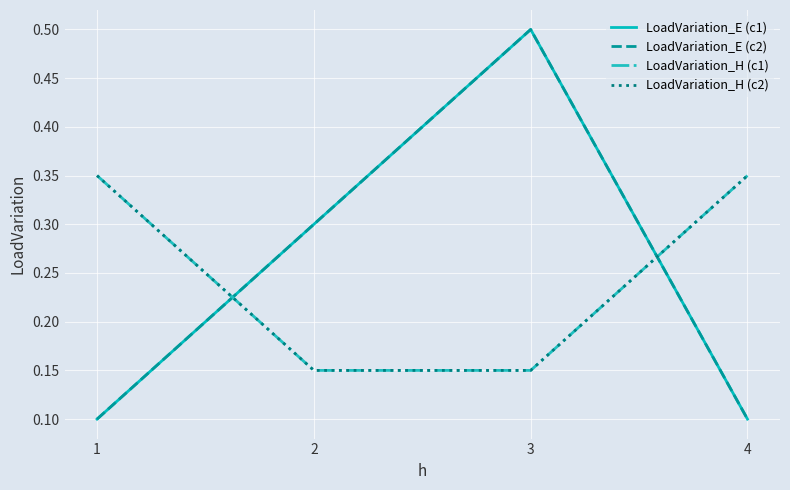

What is the total value across all series at 4?

0.9